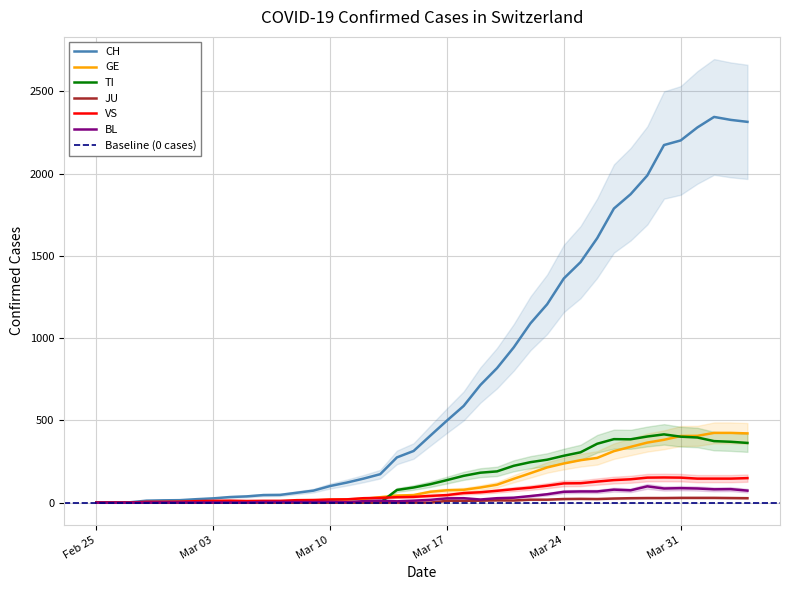

How many distinct data groups are displayed?

6